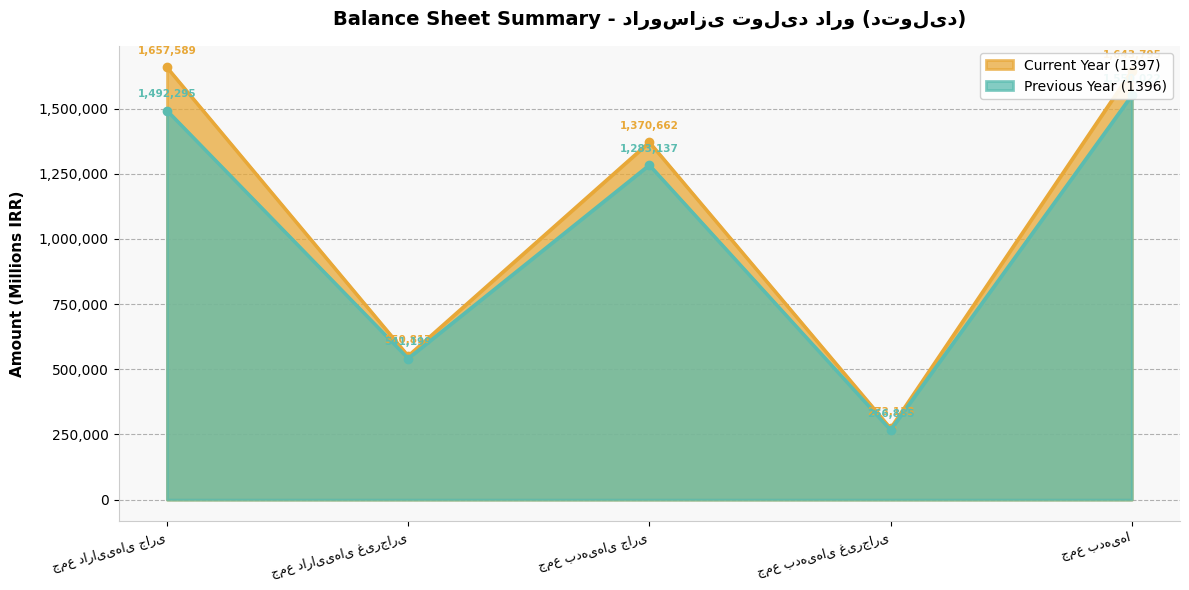

Where is the first local minimum for Previous Year (1396)?

جمع دارایی‌های غیرجاری